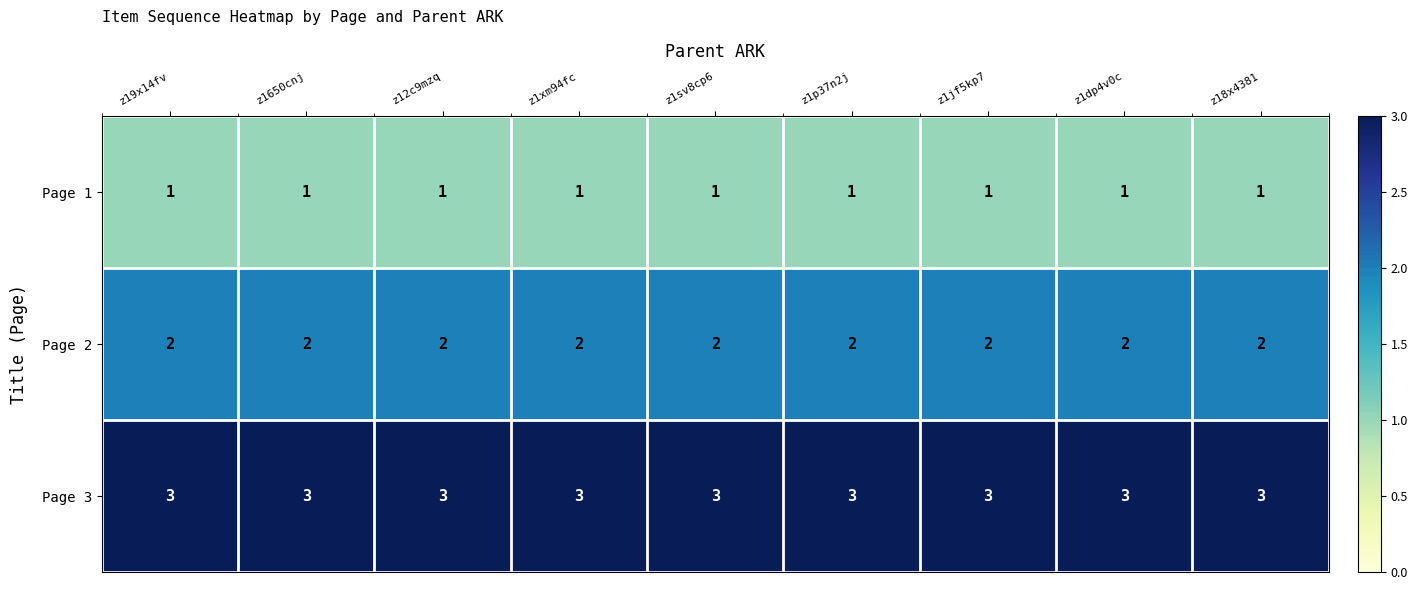

What is the sum of the Page 2 values at z1dp4v0c and z19x14fv?

4